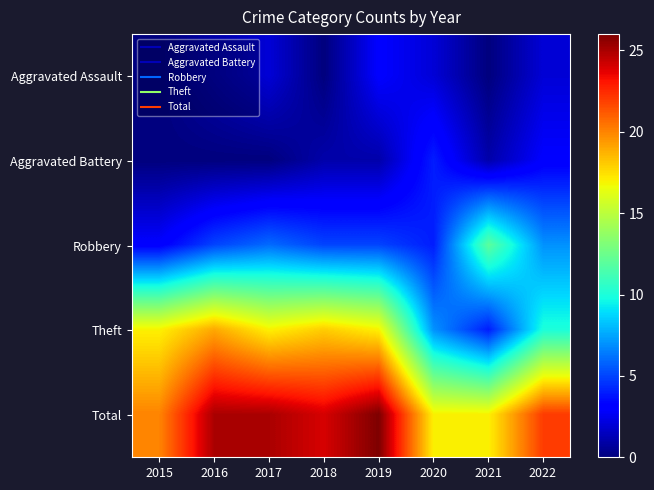

Reading left to right, extract all data points from this chart.

Aggravated Assault: 2015=0	2016=1	2017=2	2018=0	2019=3	2020=2	2021=0	2022=2
Aggravated Battery: 2015=0	2016=0	2017=0	2018=1	2019=1	2020=4	2021=1	2022=3
Robbery: 2015=3	2016=5	2017=6	2018=5	2019=5	2020=4	2021=12	2022=7
Theft: 2015=17	2016=19	2017=17	2018=18	2019=17	2020=7	2021=4	2022=10
Total: 2015=20	2016=25	2017=25	2018=24	2019=26	2020=17	2021=17	2022=22